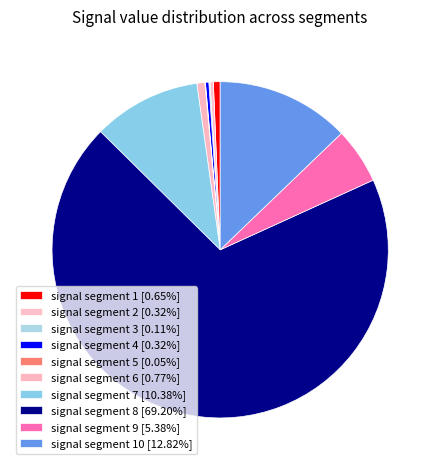

Which slice represents more than half of the pie?

signal segment 8